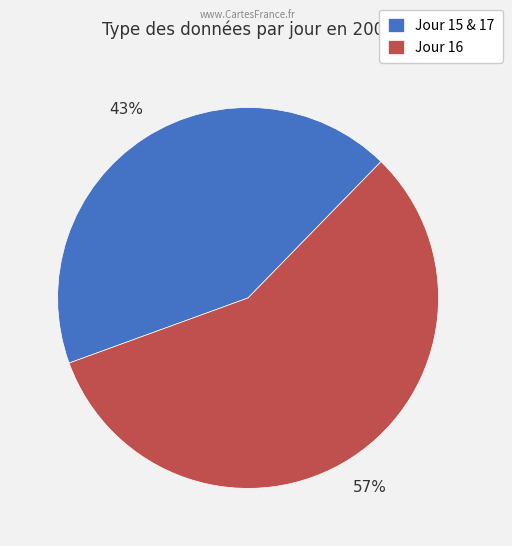

To the nearest percent, what is the average slice percentage?

50%